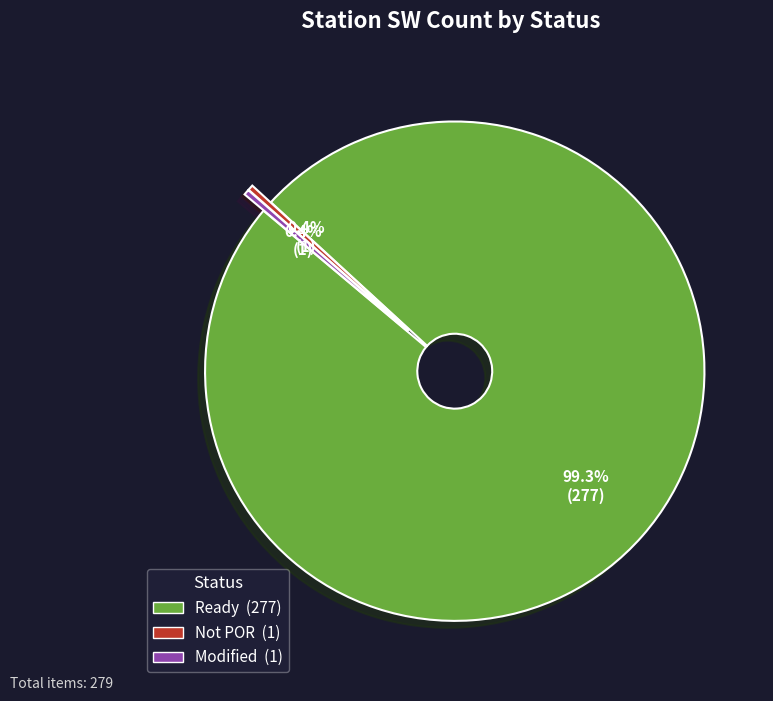

Count the number of slices in the pie.

3